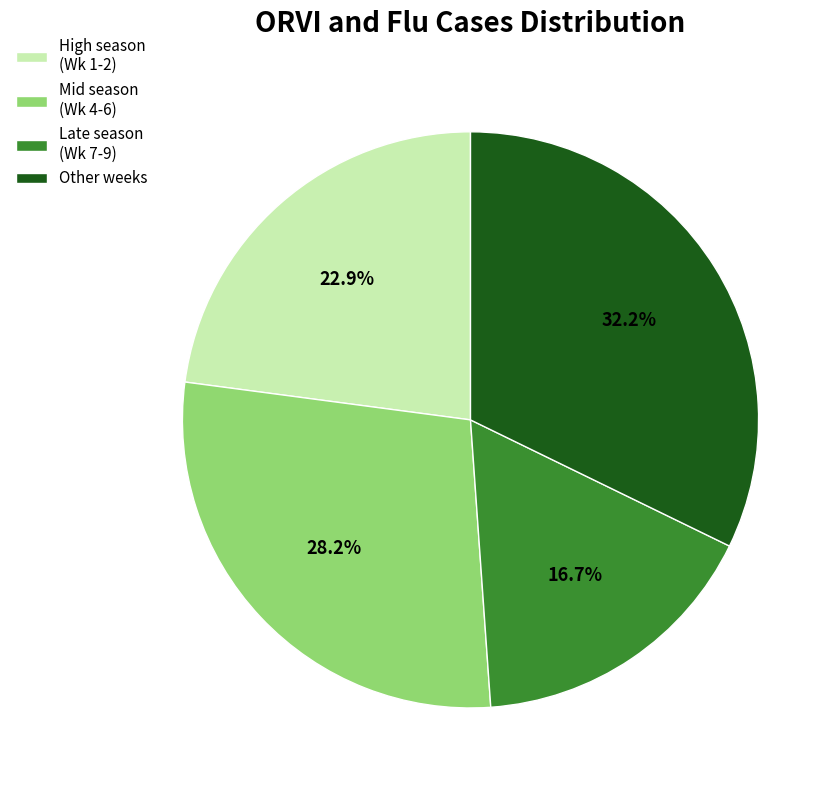

Rank the categories by value from lowest to highest.

Late season (Wk 7-9), High season (Wk 1-2), Mid season (Wk 4-6), Other weeks